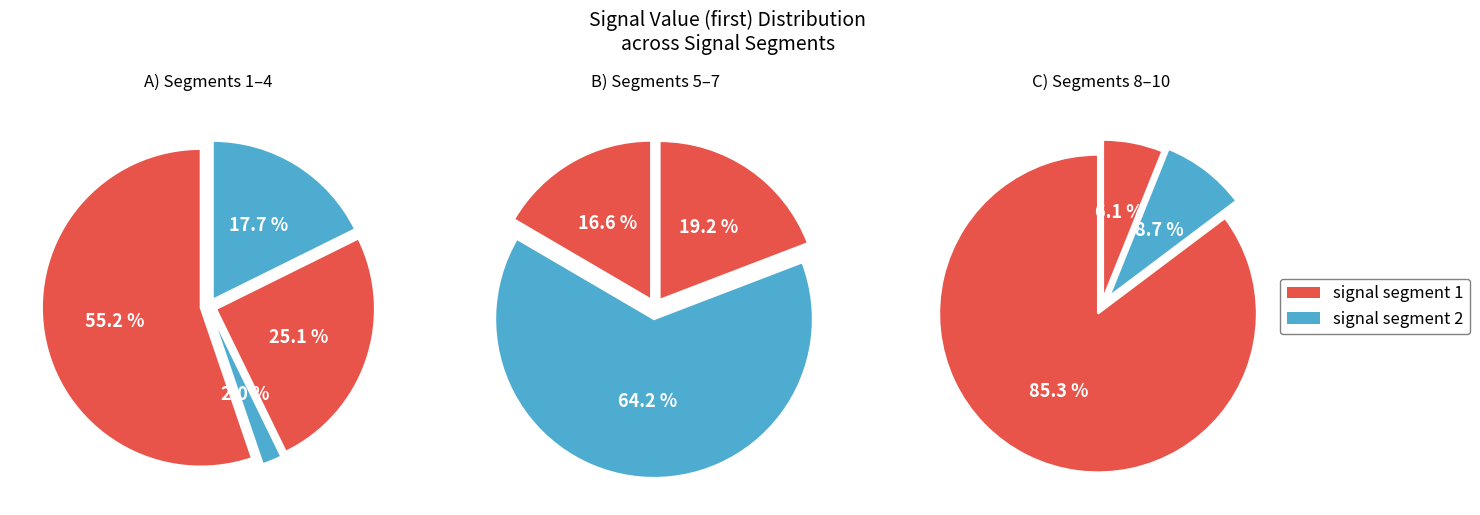

How many slices are in this pie chart?

10